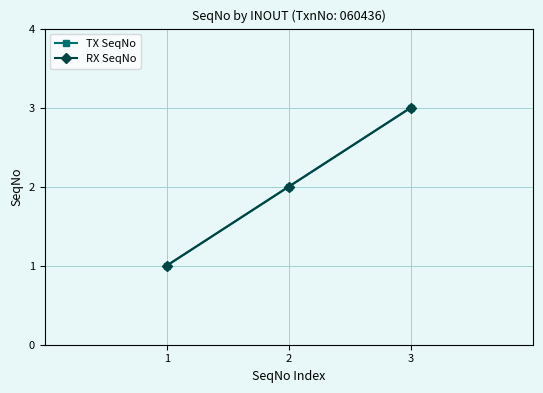

What is the difference between the maximum and second lowest values in the TX SeqNo series?

1